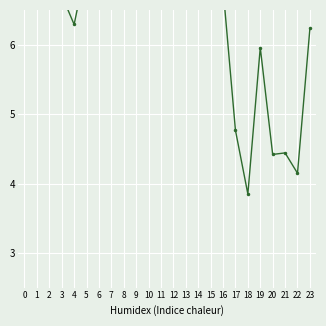

True or false: the data has more than 0 interior local peaks.

True